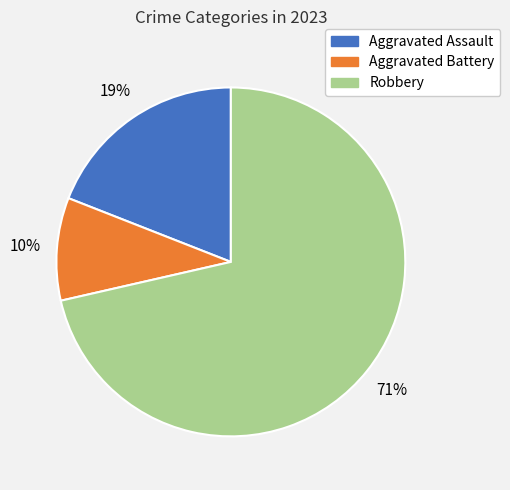

Which category has the smallest portion of the pie?

Aggravated Battery